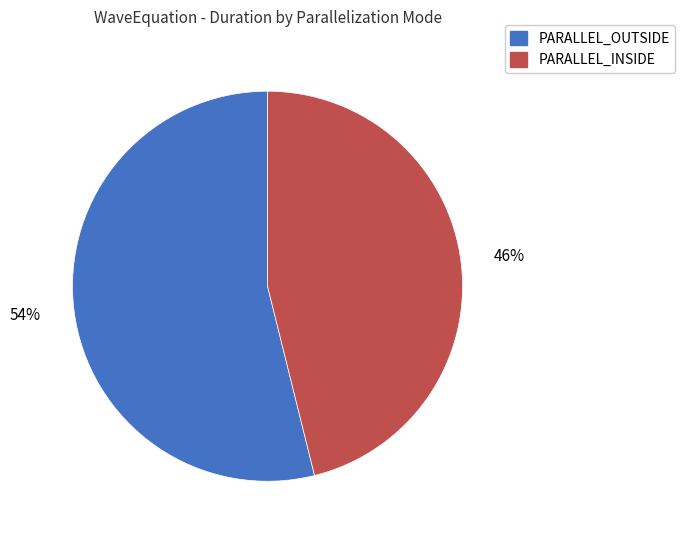

Rank the categories by value from lowest to highest.

PARALLEL_INSIDE, PARALLEL_OUTSIDE